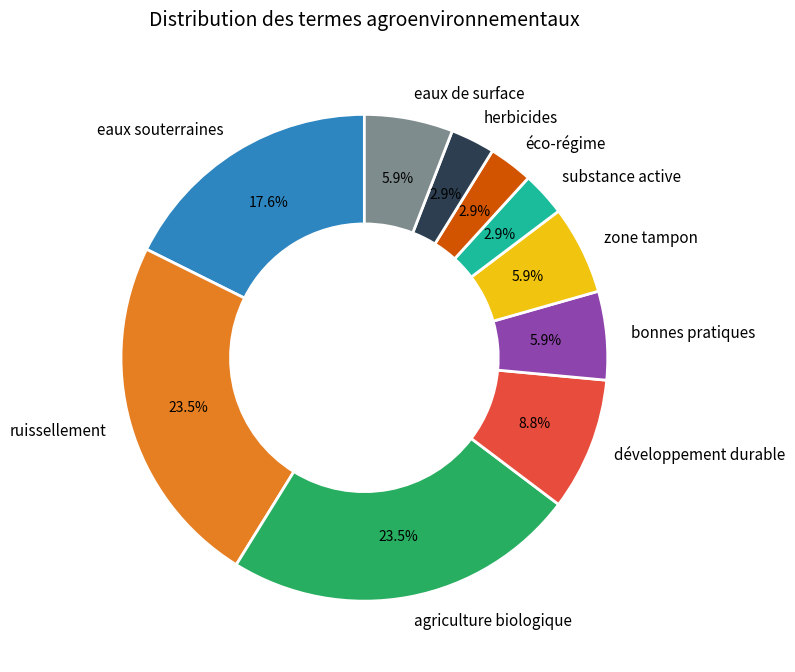

Is it true that zone tampon is 1% of the pie?

False